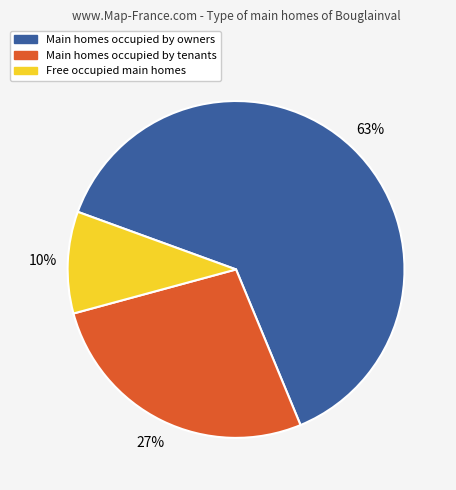

What is the smallest slice in the pie chart?

Free occupied main homes